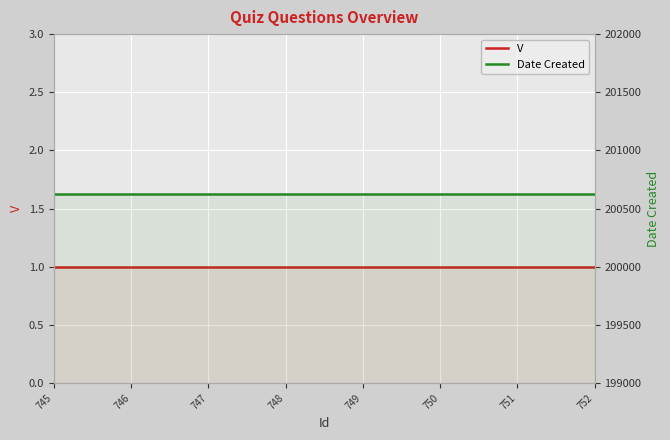

True or false: Date Created has more than 1 points higher than both neighbors.

False